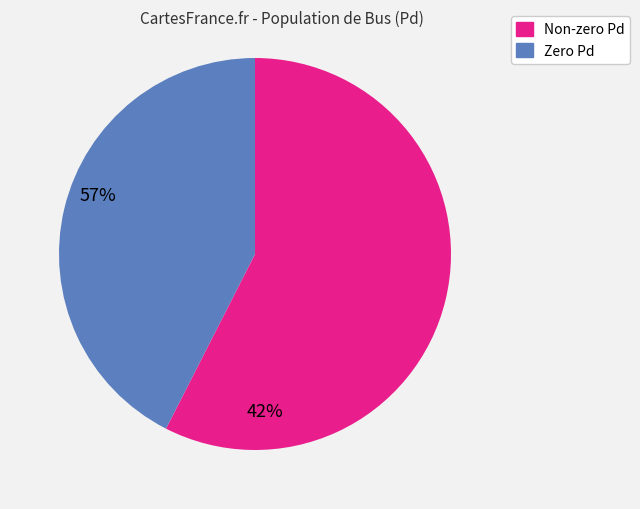

Does any single category account for the majority?

Yes